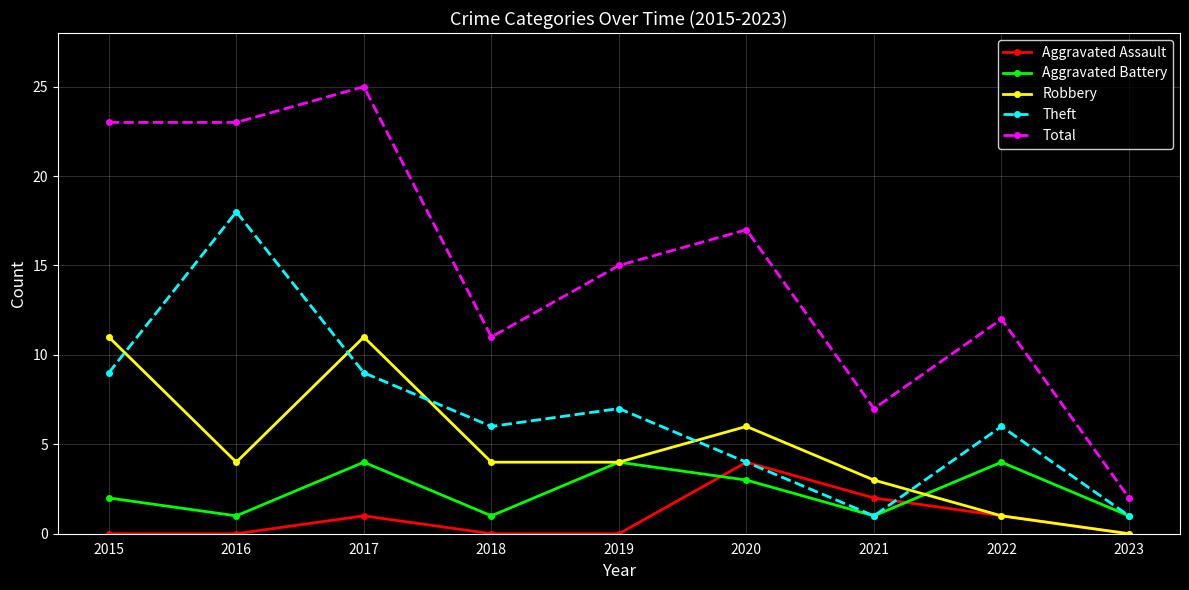

What is the difference between the maximum and minimum values in the Aggravated Assault series?

4